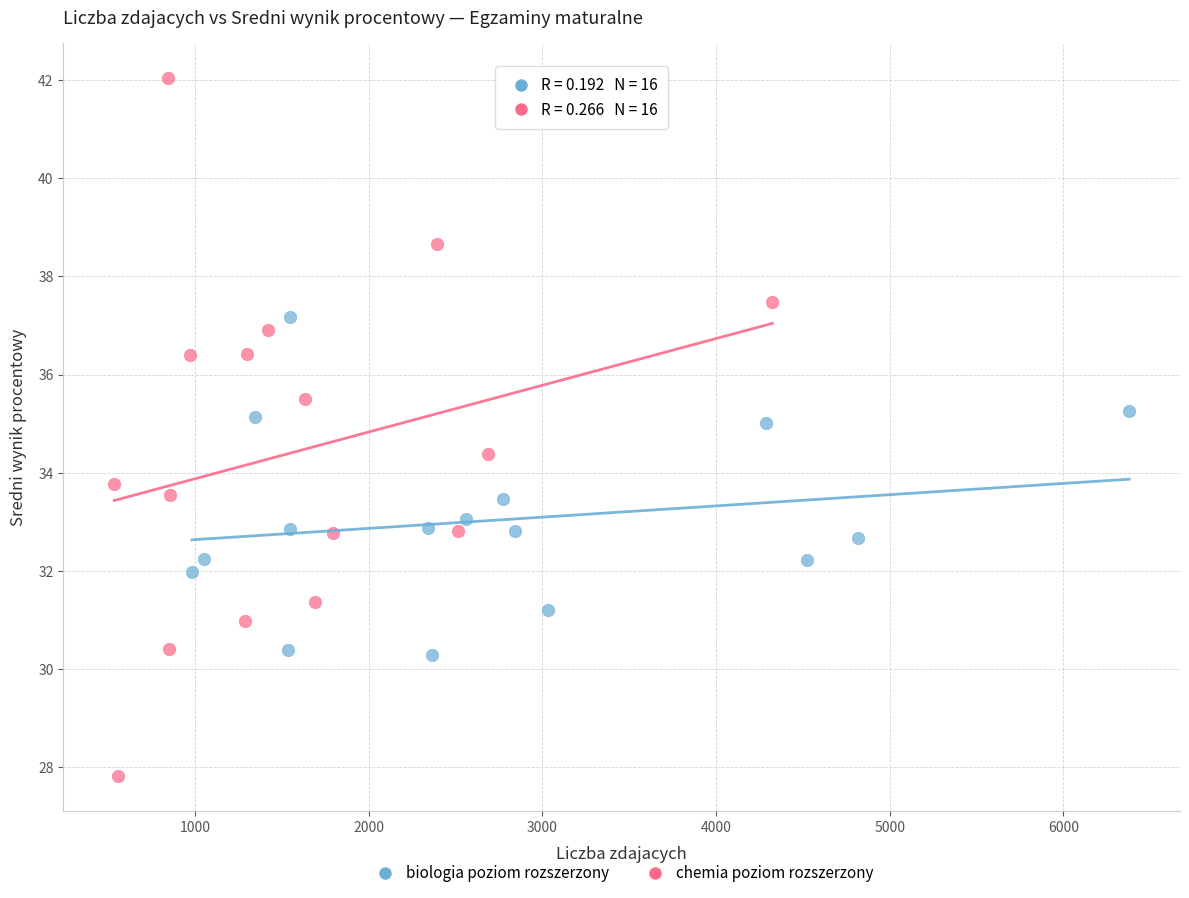

Which series reaches the minimum Y coordinate?

chemia poziom rozszerzony